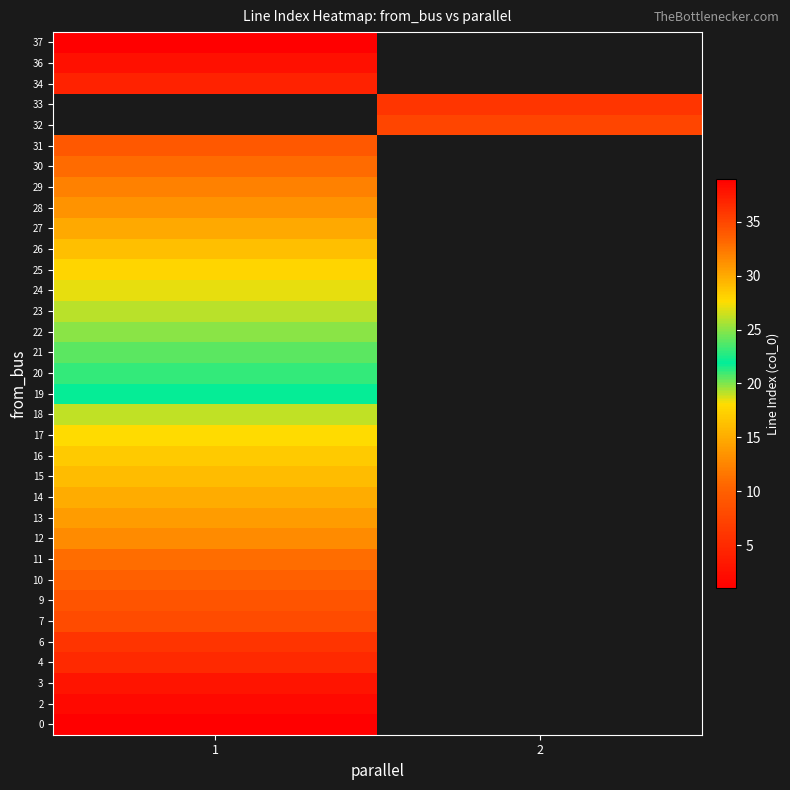

Which label corresponds to the largest value in the chart?

1